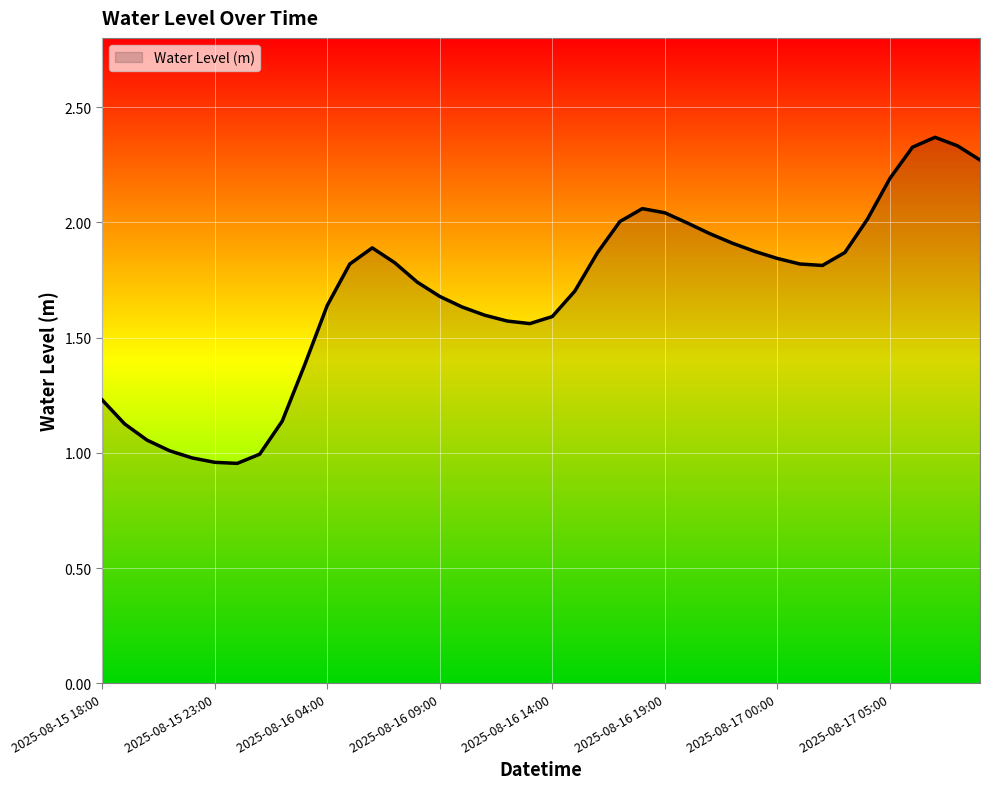

Is this an area chart (filled region under the line)?

Yes